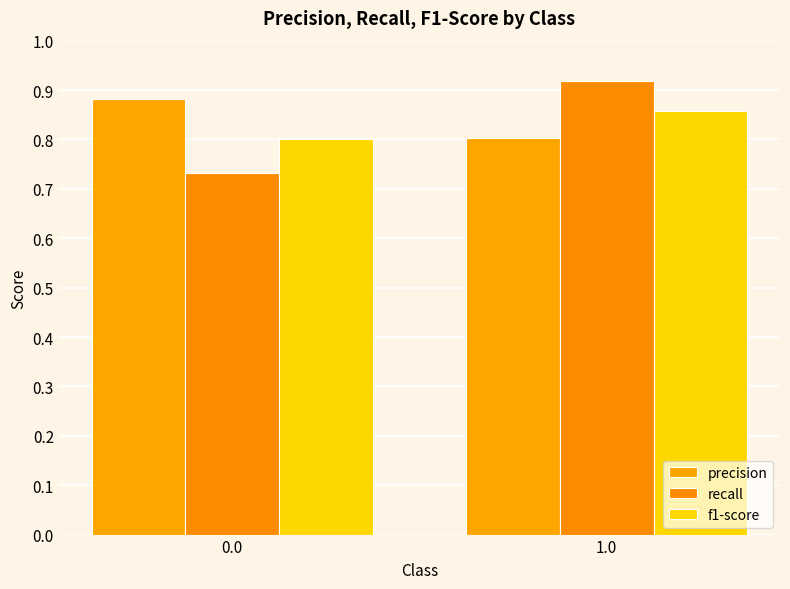

What is the label of the 1st bar from the right?

1.0